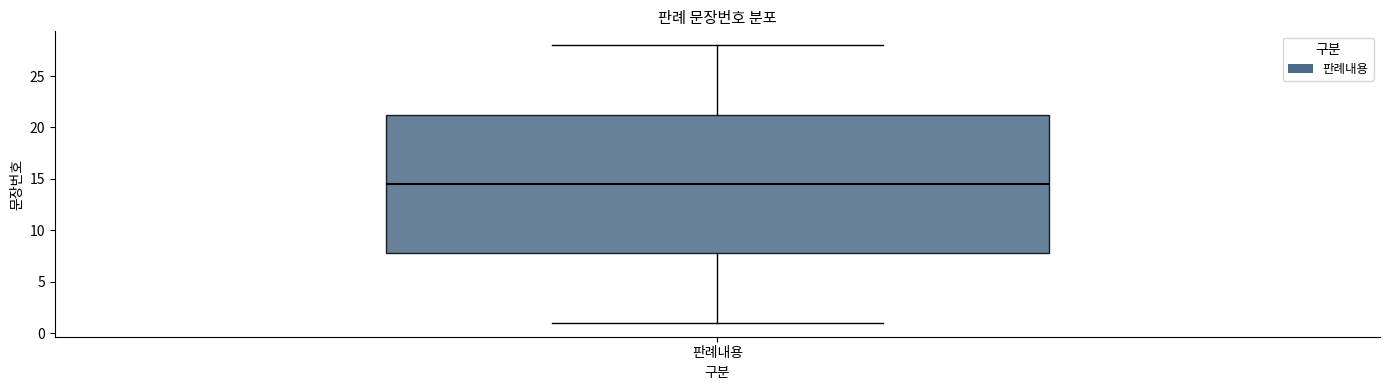

Read this box plot against the y-axis: the position of the median line, the range covered by the box, and the ends of both whiskers. The values are not printed on the chart, so give them approximately, as read against the axis.

median 14.5, box 8.0 to 21.5, whiskers 1.0 to 28.0